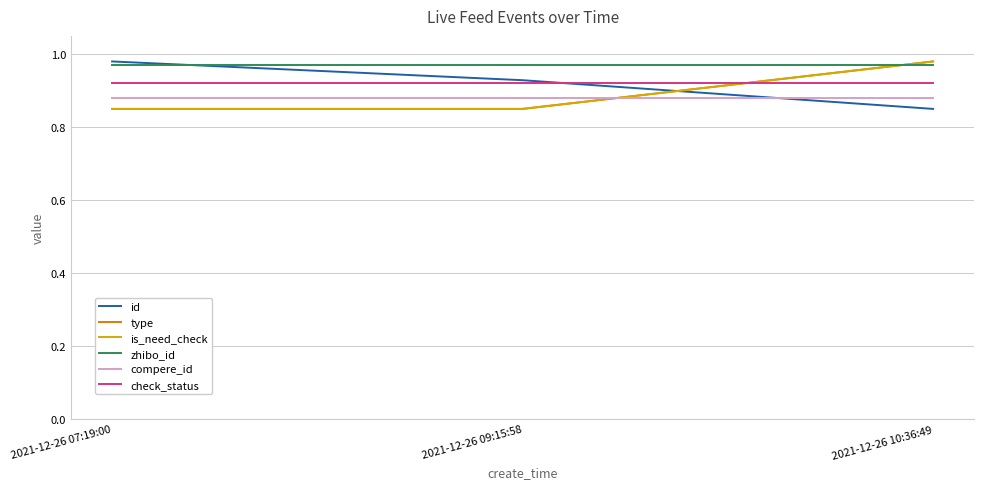

What is the difference between the highest and lowest values at 2021-12-26 10:36:49?

0.1